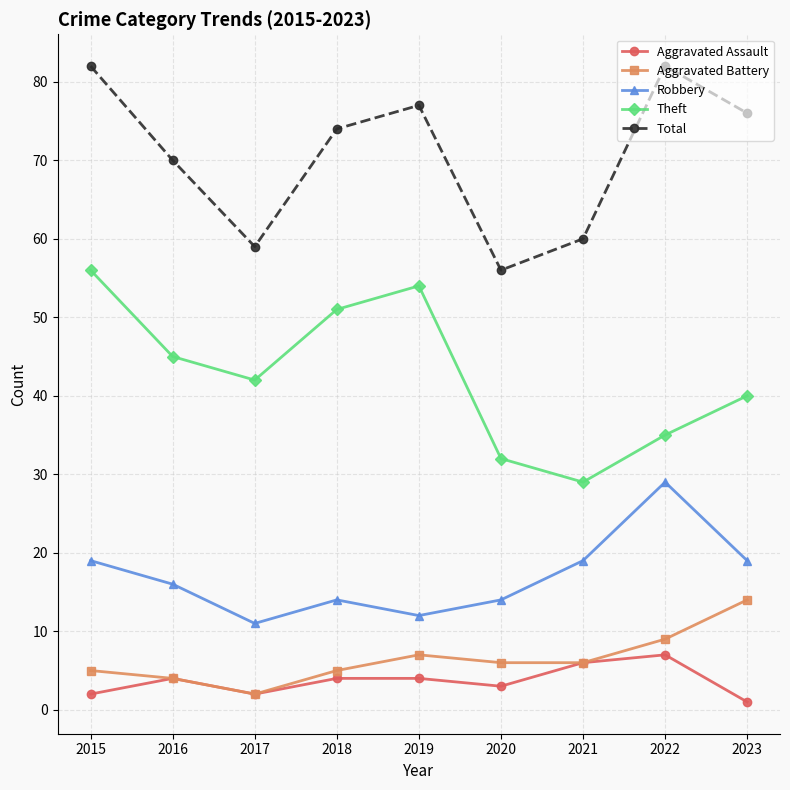

Is it true that Total equals 22 at 2015?

False